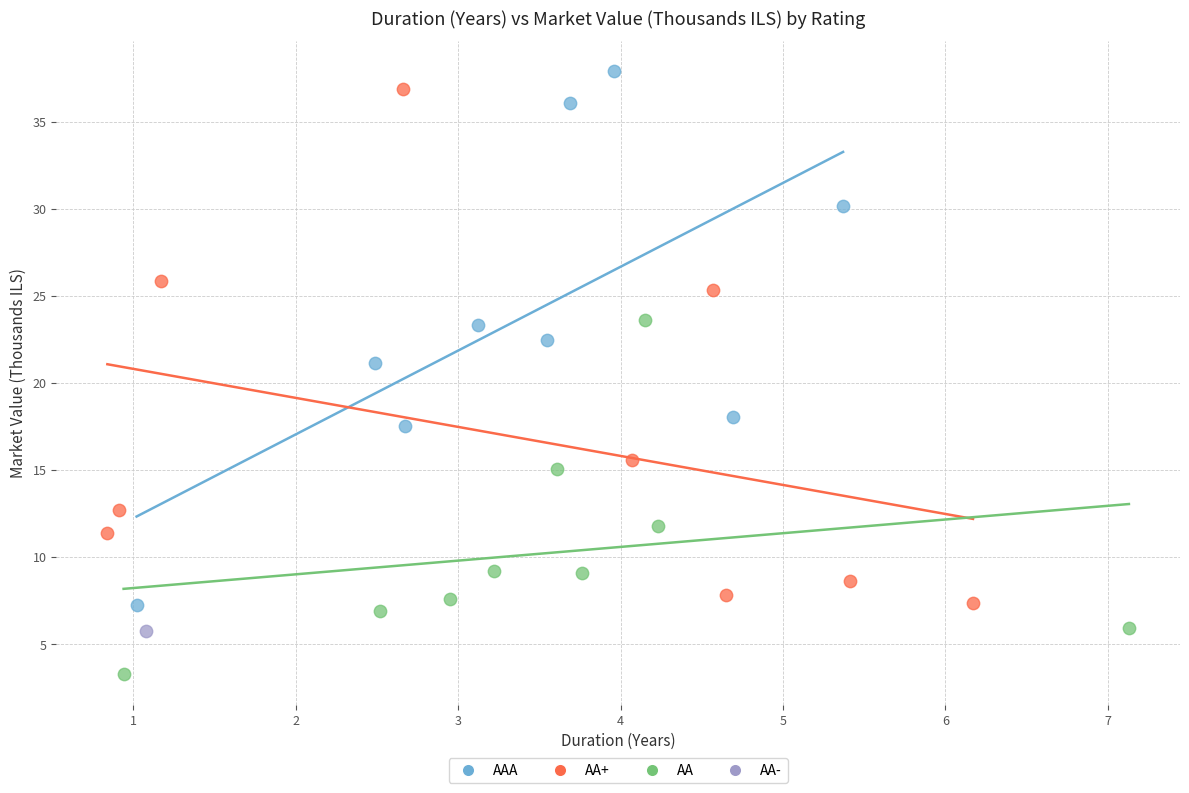

What are all the series names shown in the legend?

AAA, AA+, AA, AA-